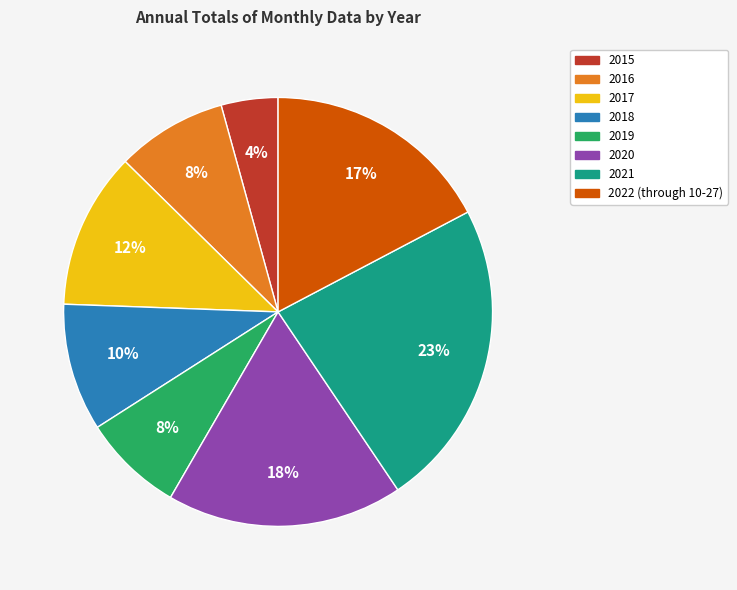

To the nearest percent, what percentage of the pie is 2017?

12%